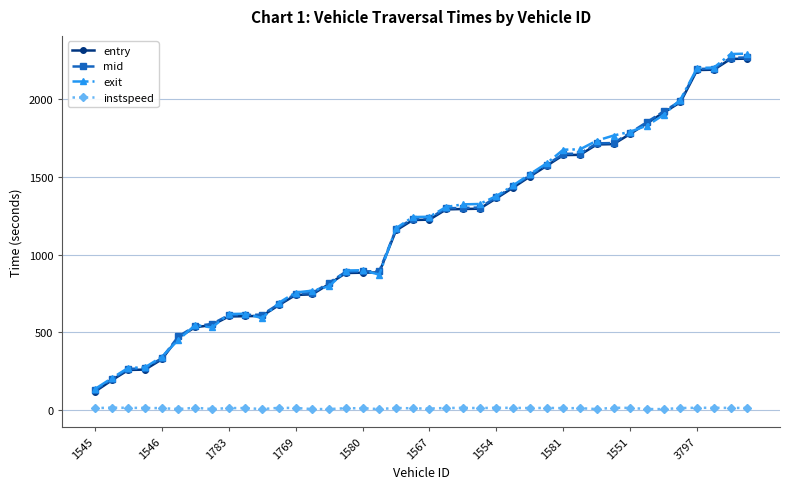

True or false: instspeed and entry cross at least once.

False